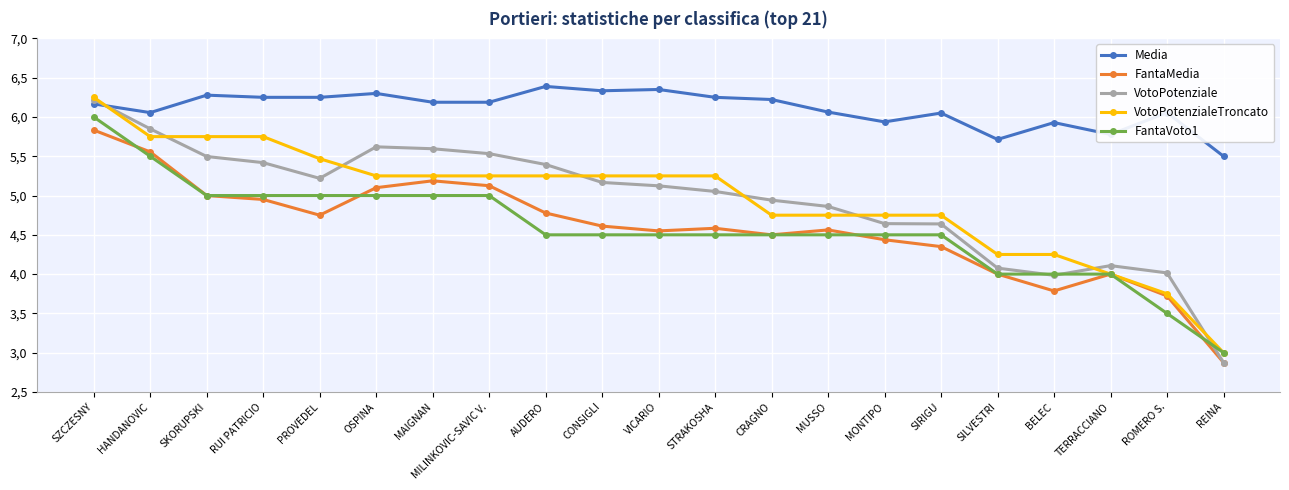

What are all the series names shown in the legend?

Media, FantaMedia, VotoPotenziale, VotoPotenzialeTroncato, FantaVoto1